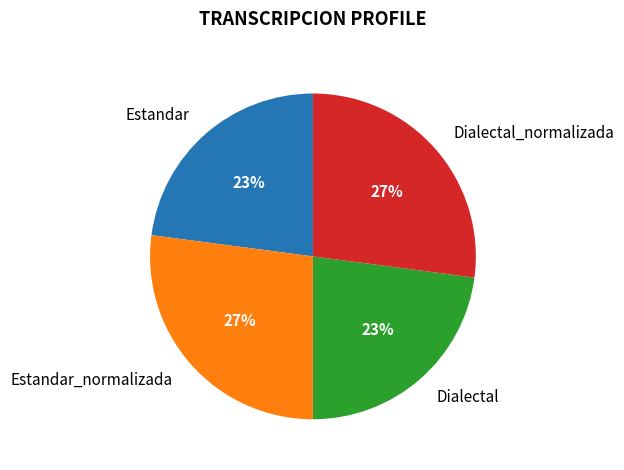

Is there a majority slice in this chart?

No